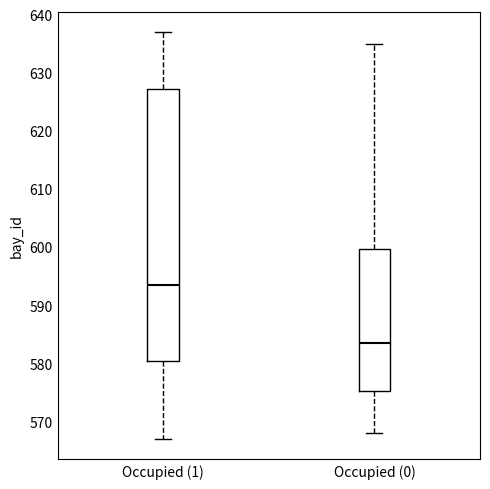

Which box has the highest median line?

Occupied (1)